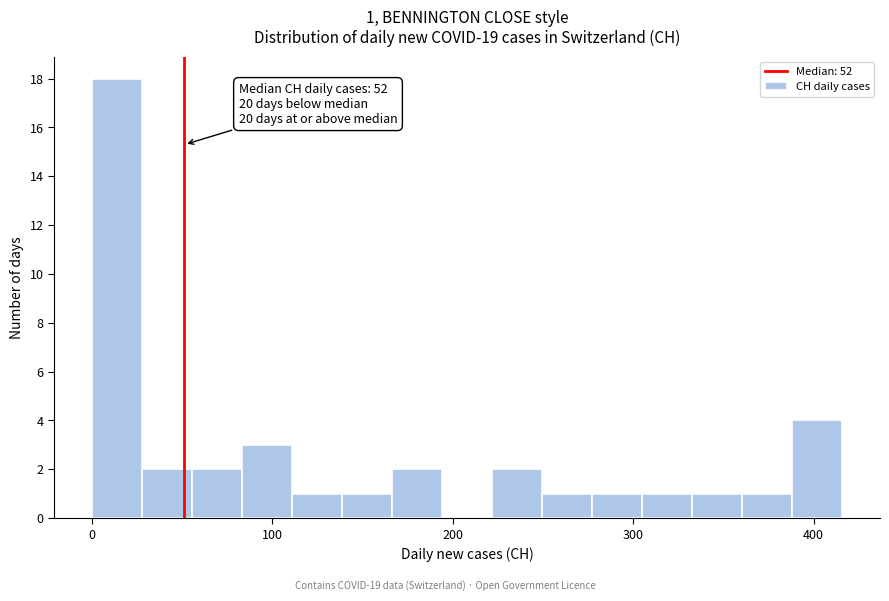

Around what value on the x-axis is the tallest bar? Give the approximate position of its centre, as read against the axis.

10